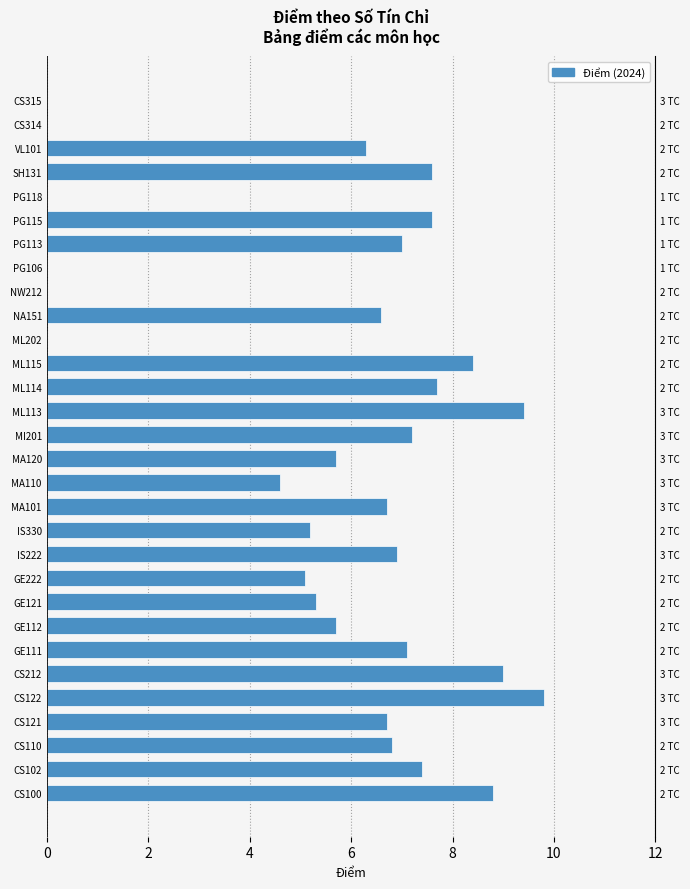

Approximately how many times larger is the value at CS100 compared to MA110?

1.9